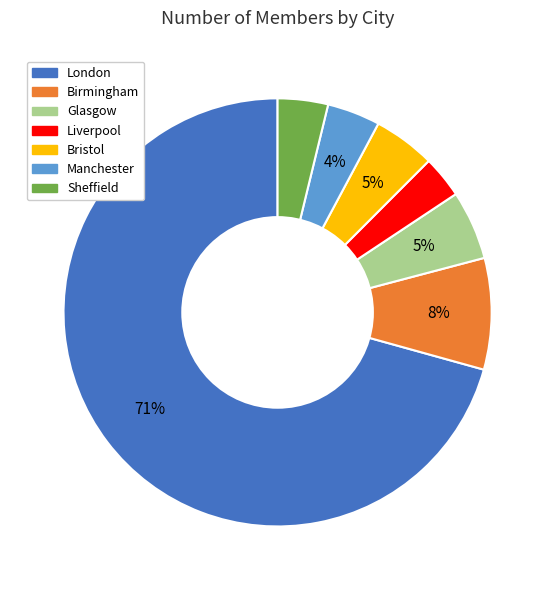

Is it true that London is 60% of the pie?

False